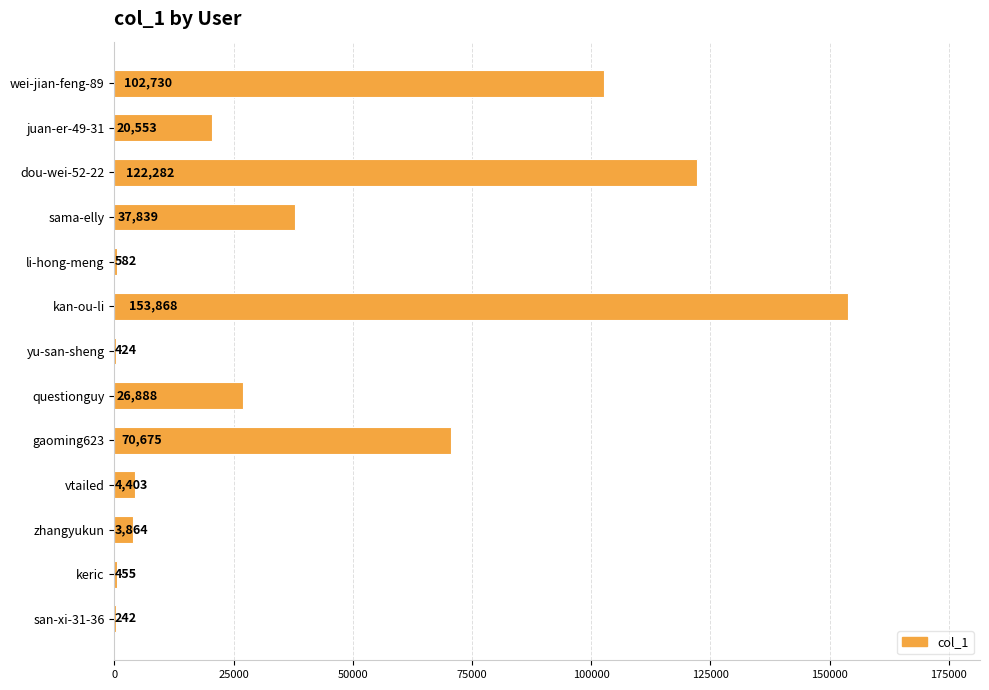

Where is the data nearest to the value 77055?

gaoming623